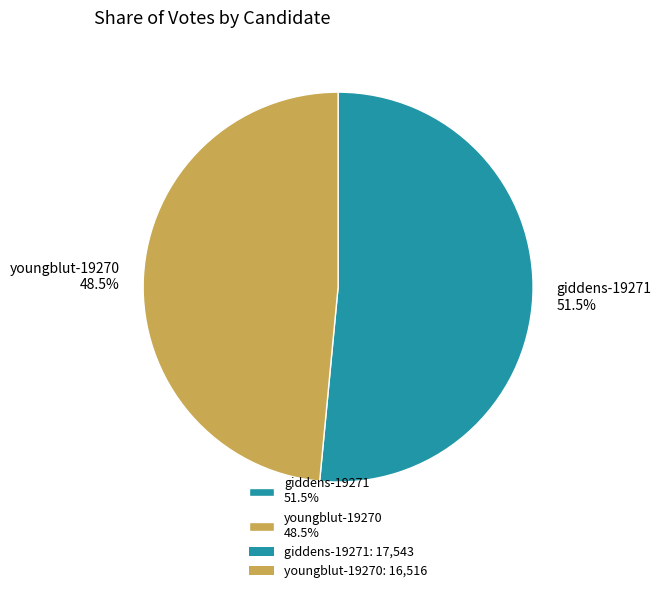

Which has a higher value, youngblut-19270 or giddens-19271?

giddens-19271